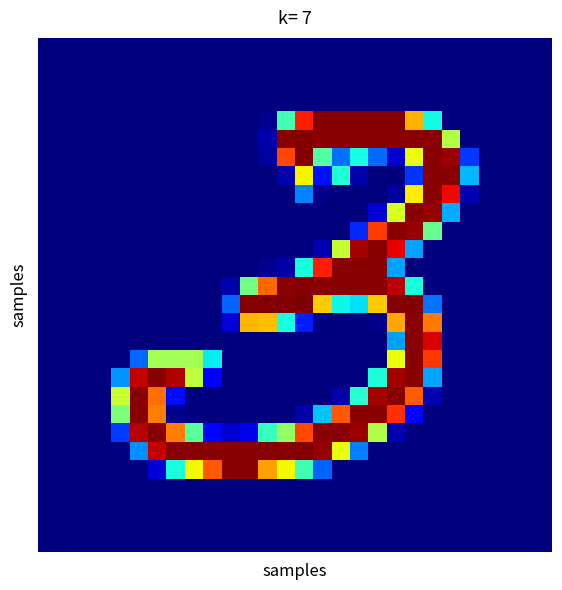

How many series are shown in this chart?

28